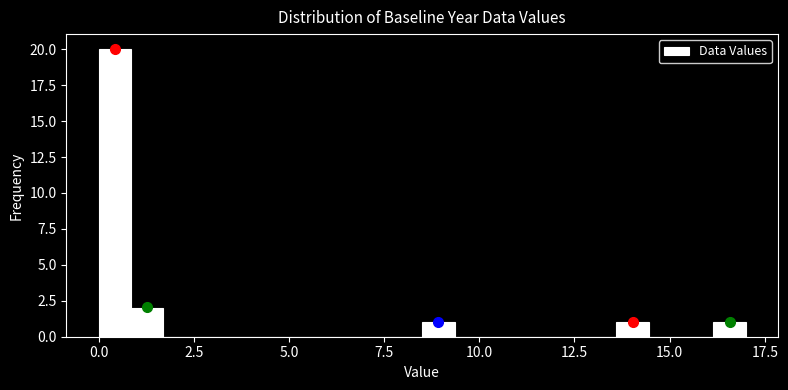

Around what value on the x-axis is the tallest bar? Give the approximate position of its centre, as read against the axis.

0.5